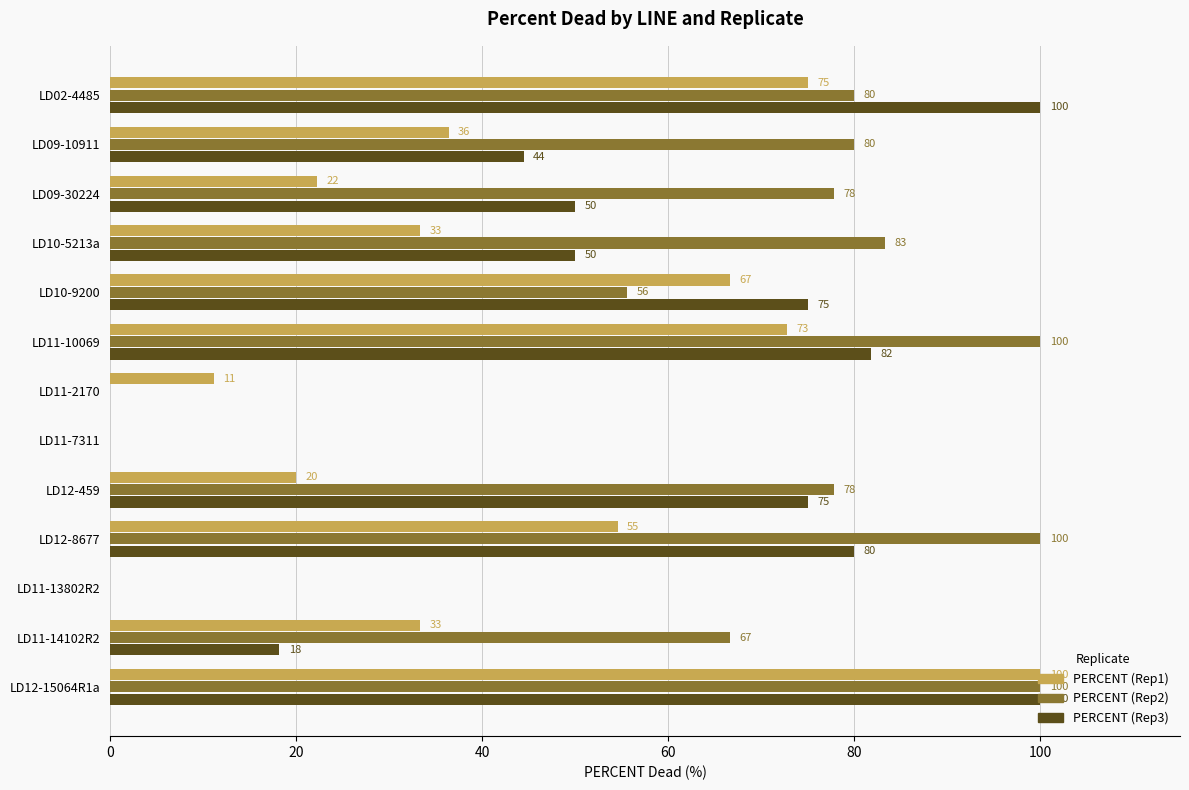

What is the sum of all PERCENT (Rep2) values?

821.1